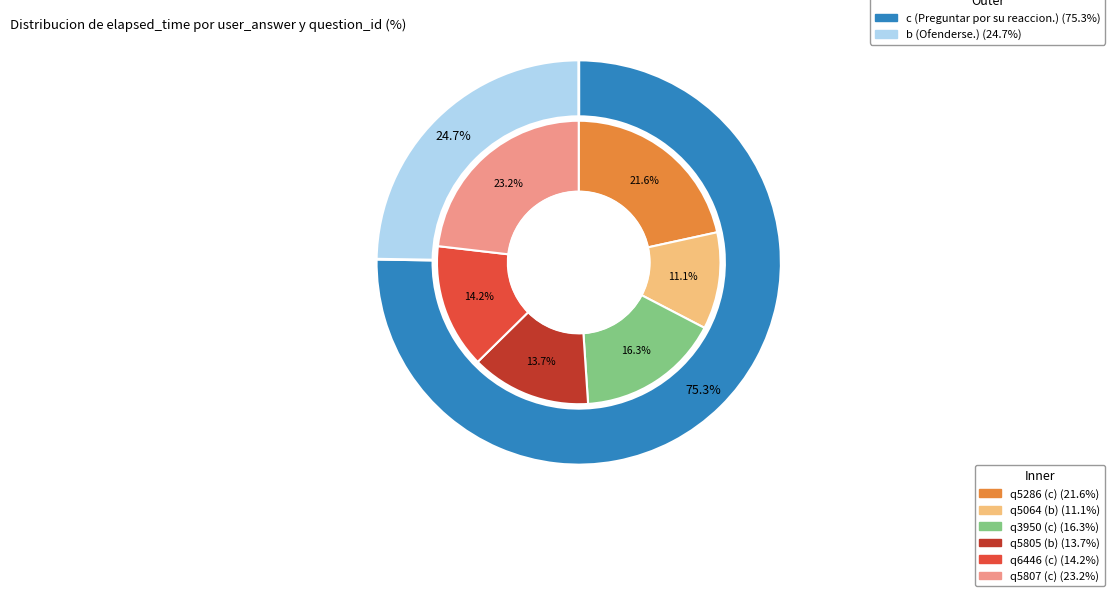

Rank the categories by value from lowest to highest.

q5064 (b), q5805 (b), q6446 (c), q3950 (c), q5286 (c), q5807 (c)